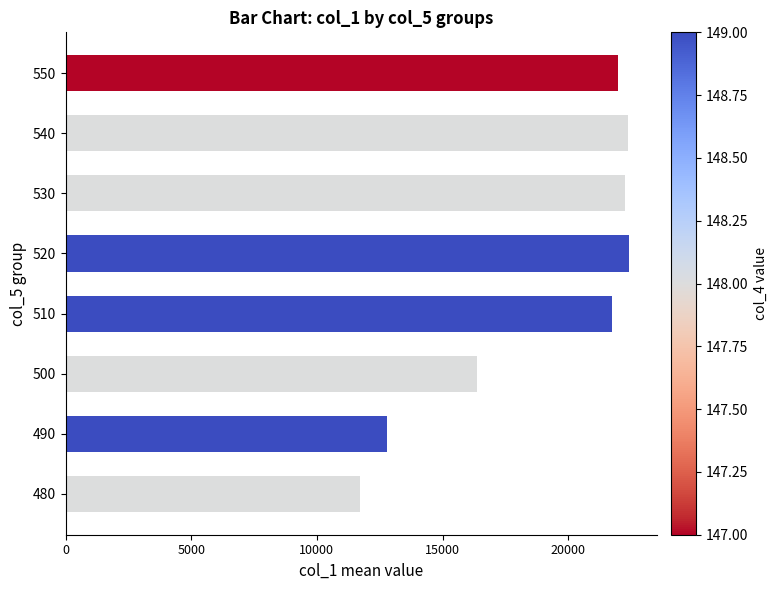

What is the change in value from 510 to 540?

+609